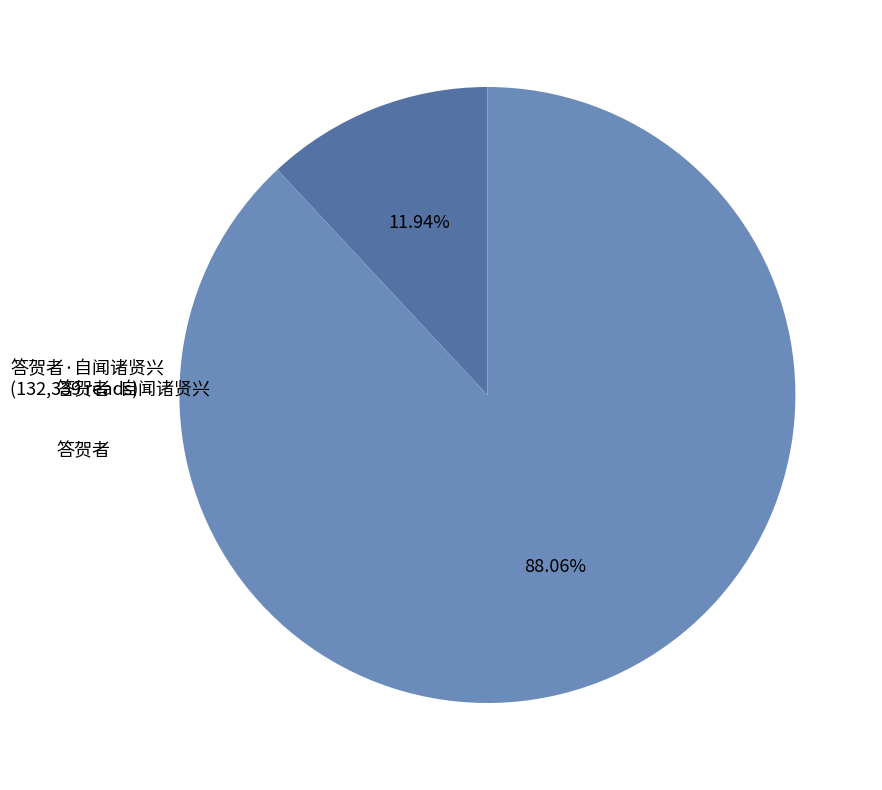

How many segments does this pie chart have?

2